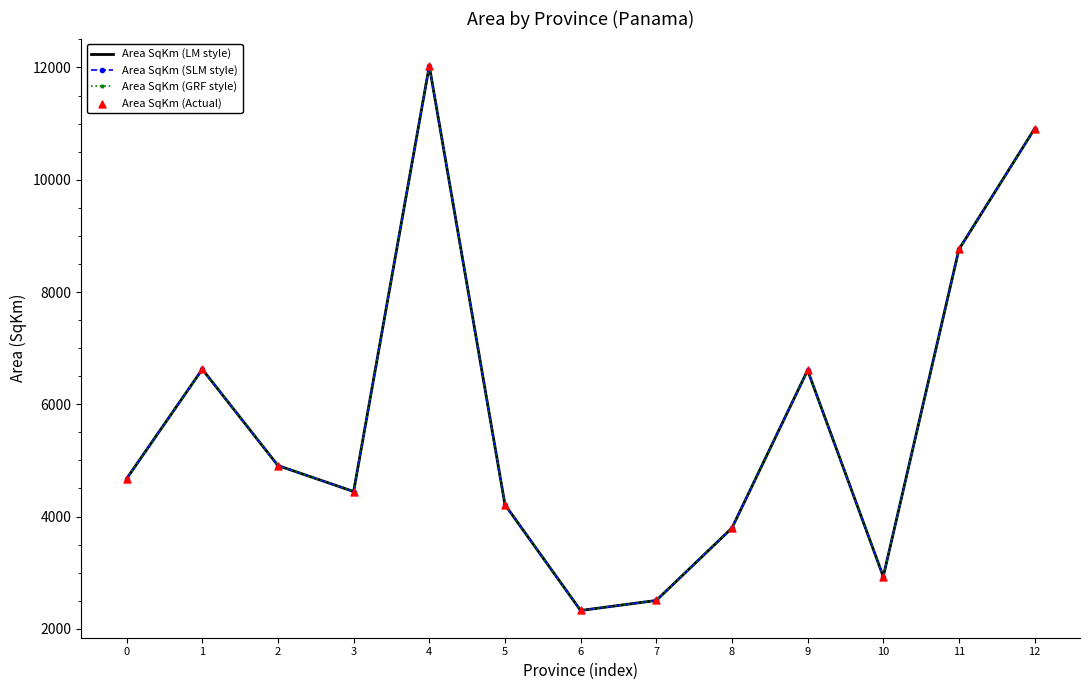

At how many categories does at least one series exceed 7311?

3